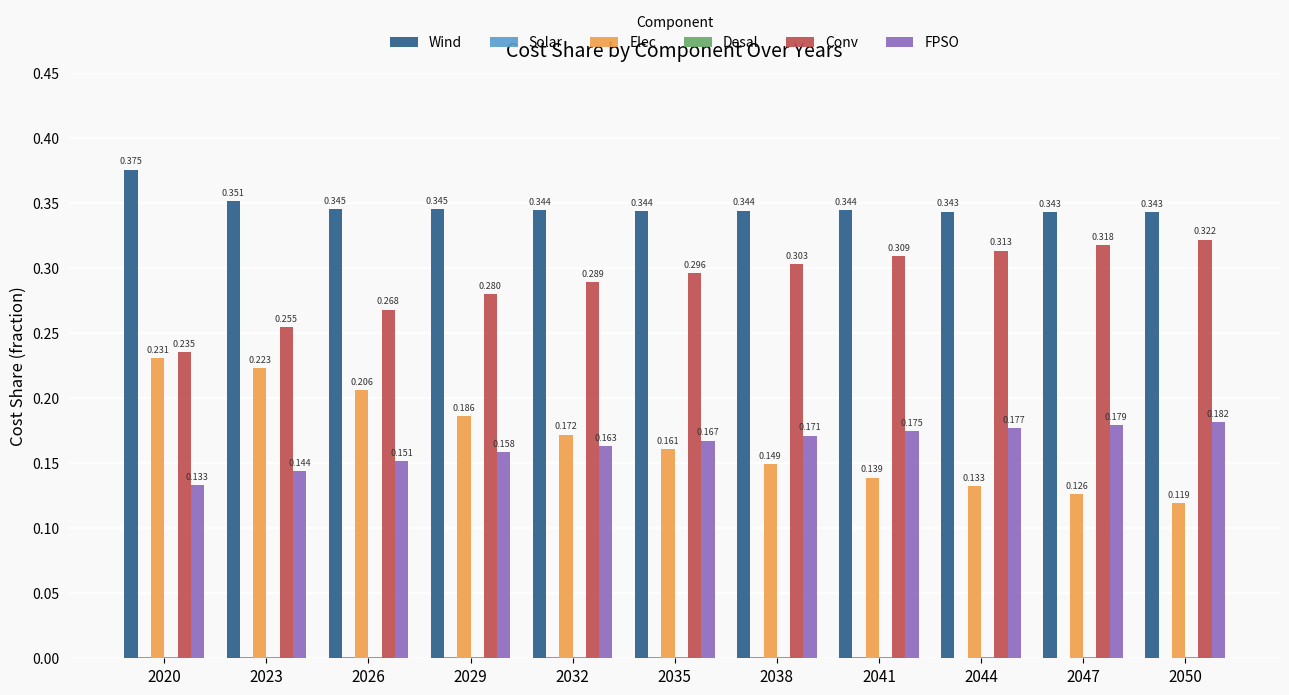

Which series has the largest total across all categories?

Wind